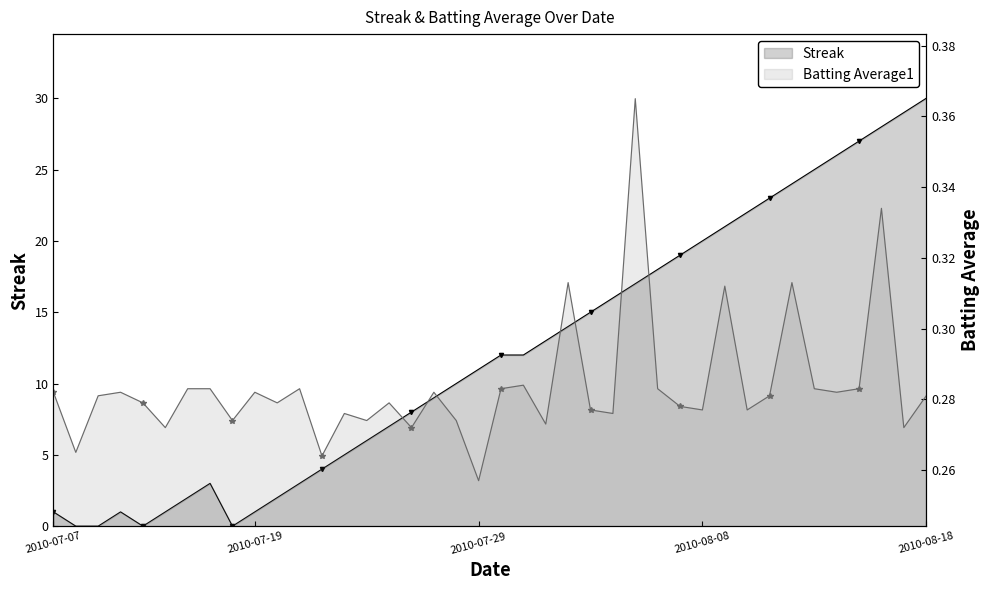

What is the sum of all Streak values?

485.0